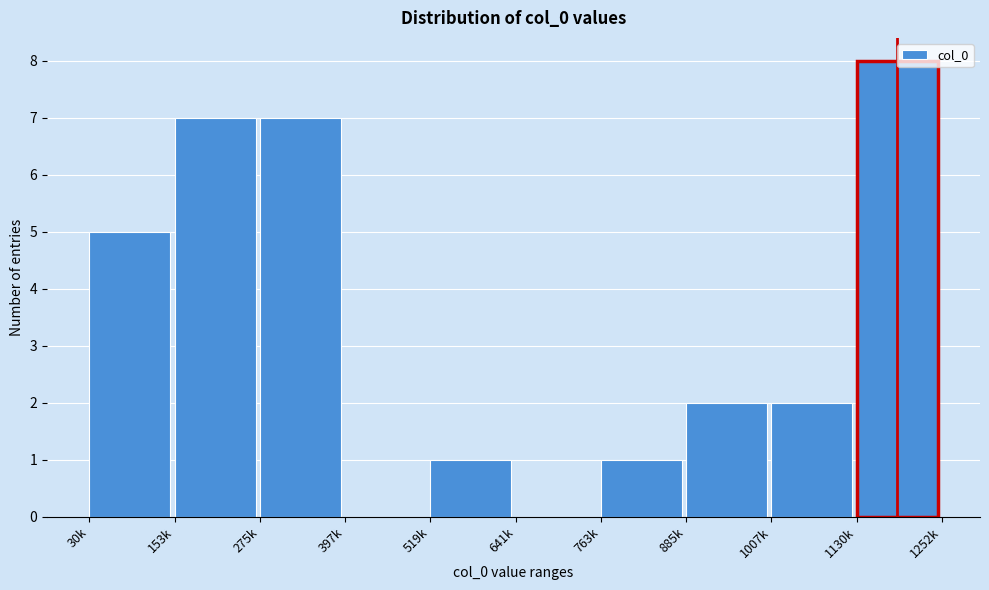

Reading left to right, list all the values displayed in this chart.

30k=5	153k=7	275k=7	397k=0	519k=1	641k=0	763k=1	885k=2	1007k=2	1130k=8